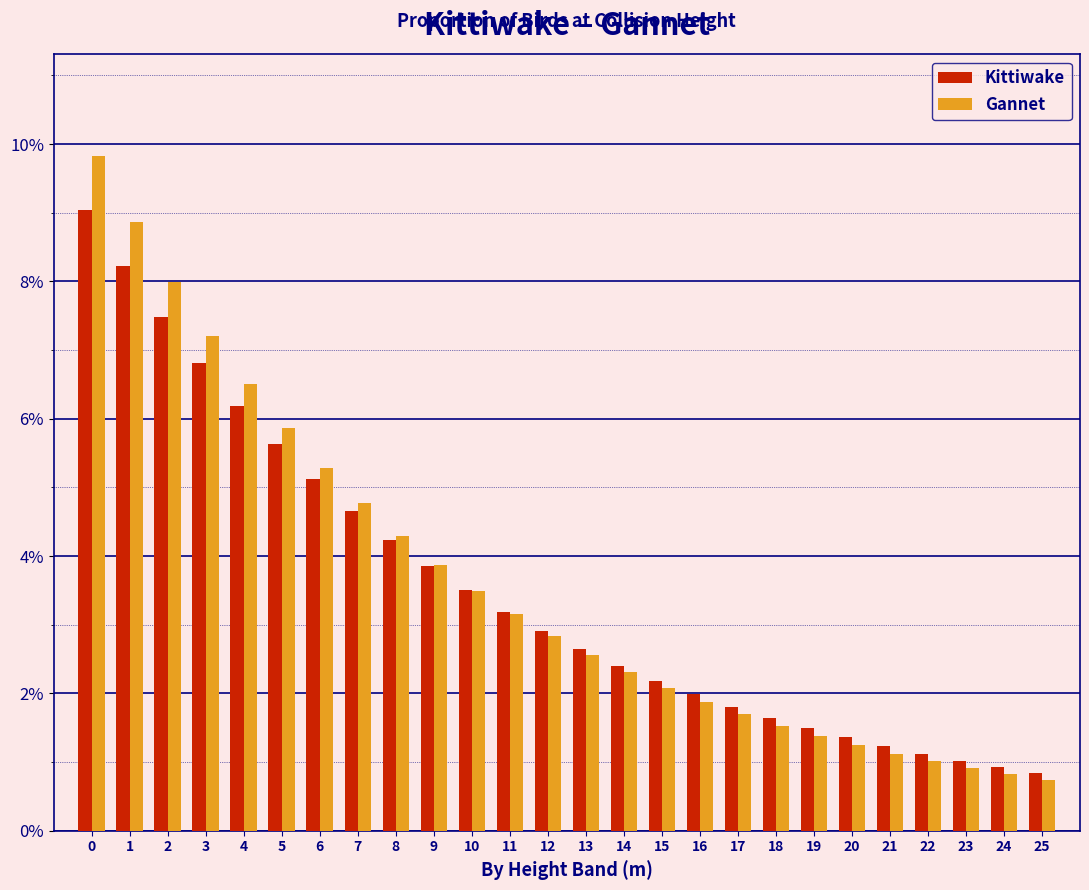

What are all the series names shown in the legend?

Kittiwake, Gannet